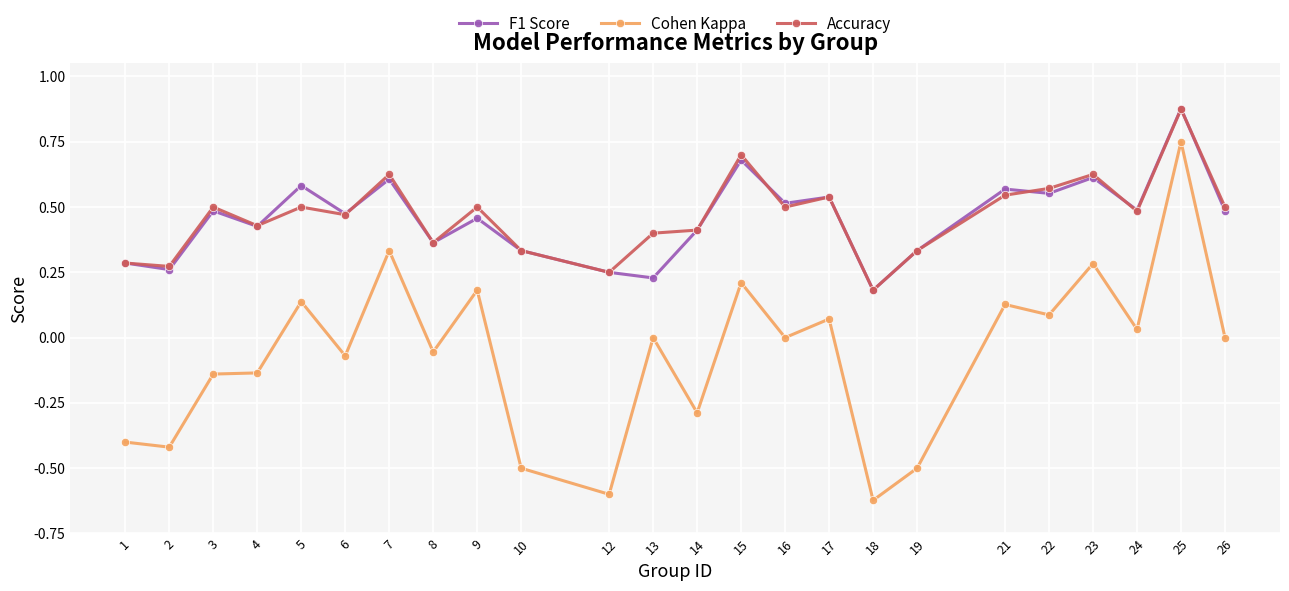

True or false: Cohen Kappa and F1 Score cross at least once.

False